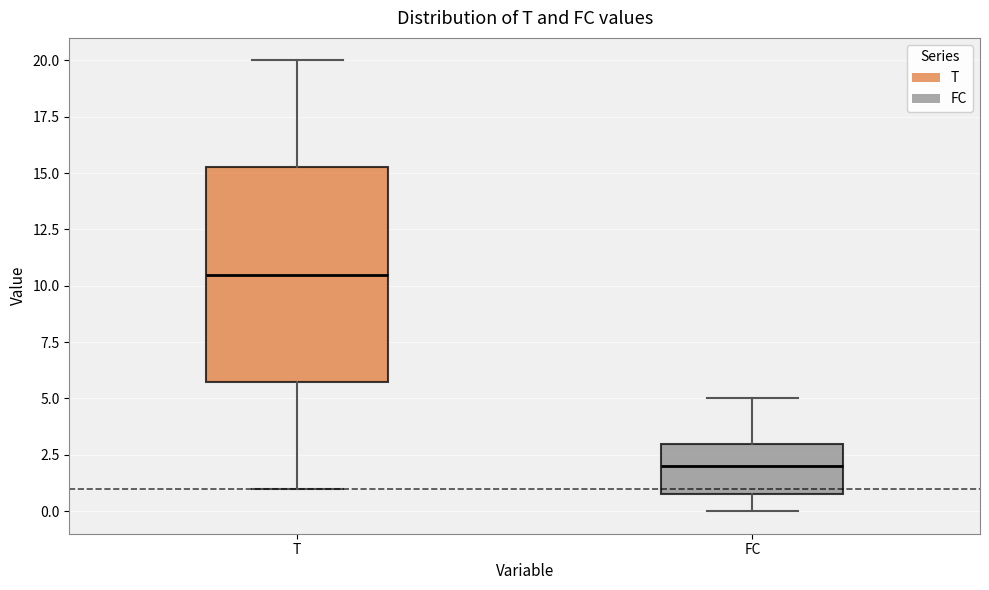

Where is the lower edge of the box for FC on the y-axis? The values are not printed on the chart, so give them approximately, as read against the axis.

1.0